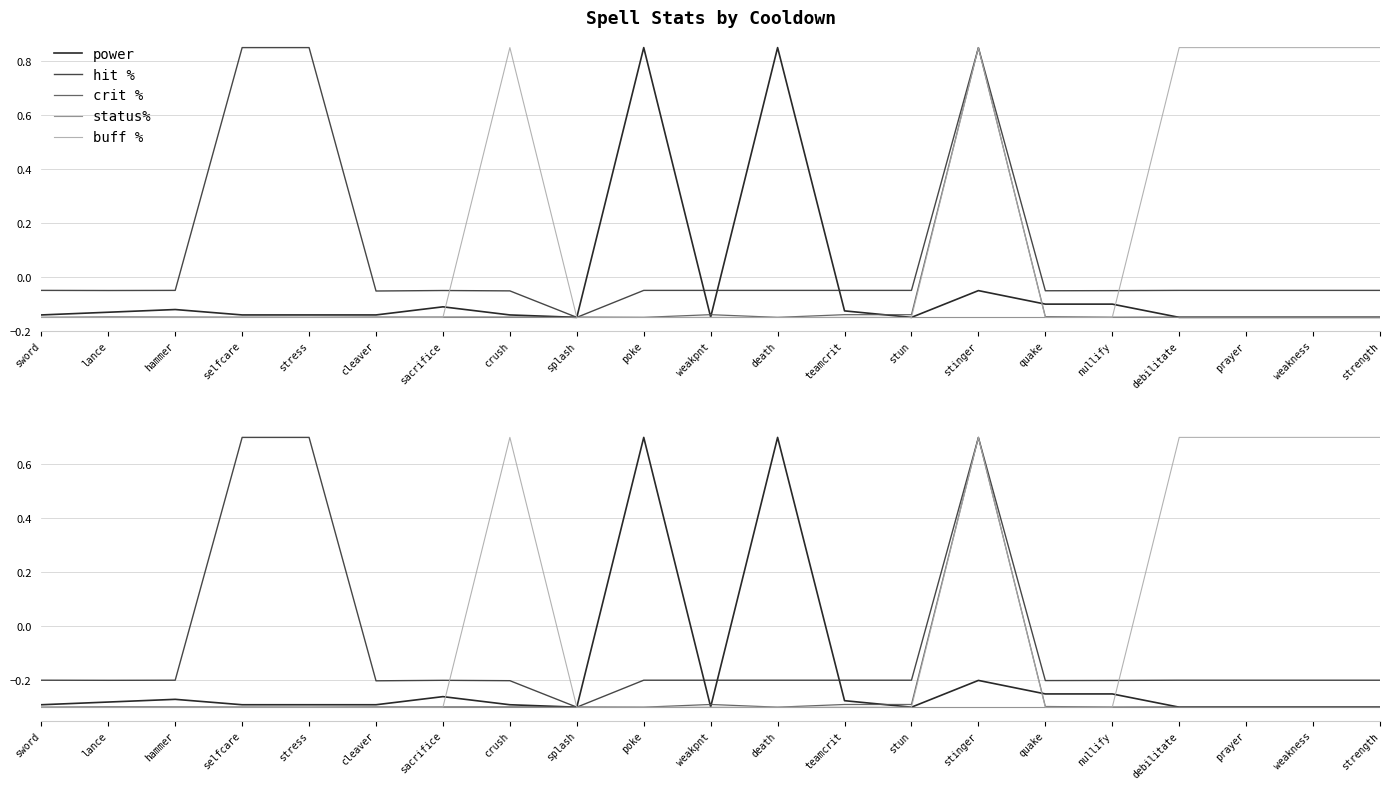

What is the approximate value of power at crush?

-0.3